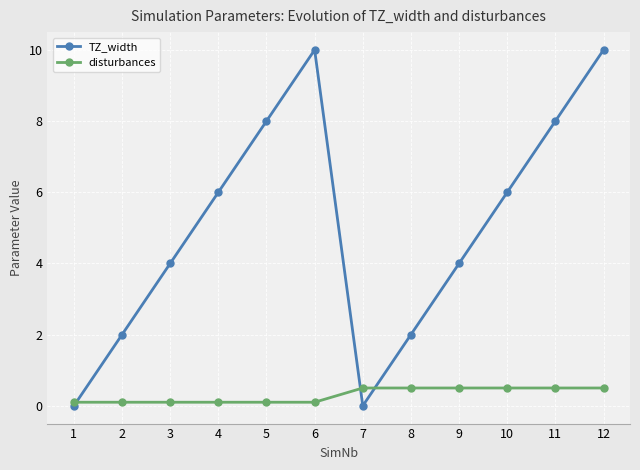

What is the sum of the disturbances values at 1 and 9?

0.6